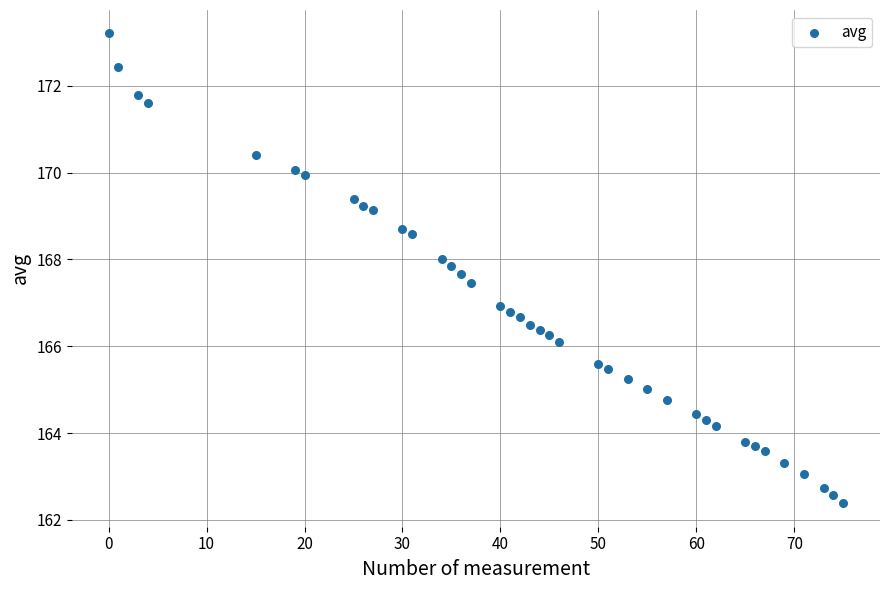

What is the range of X values (max minus min)?

75.0